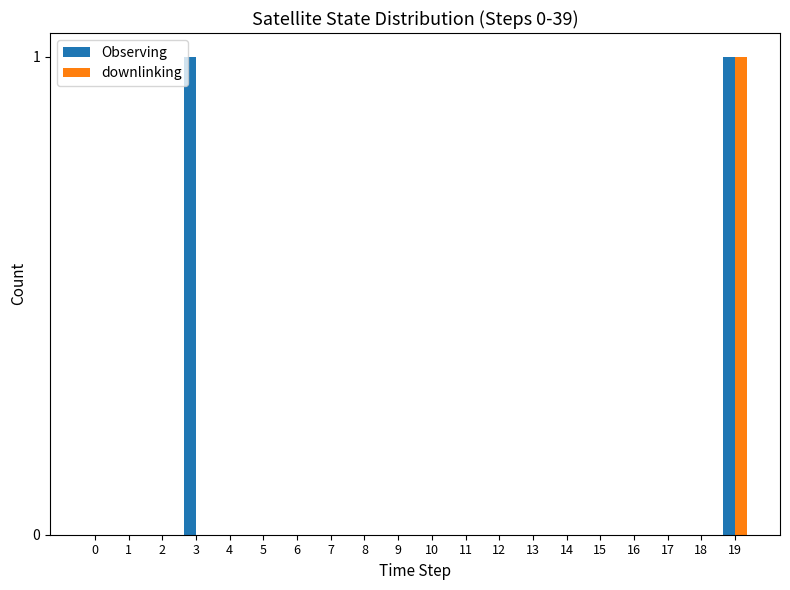

The value of Observing at 0 is -1. True or false?

False